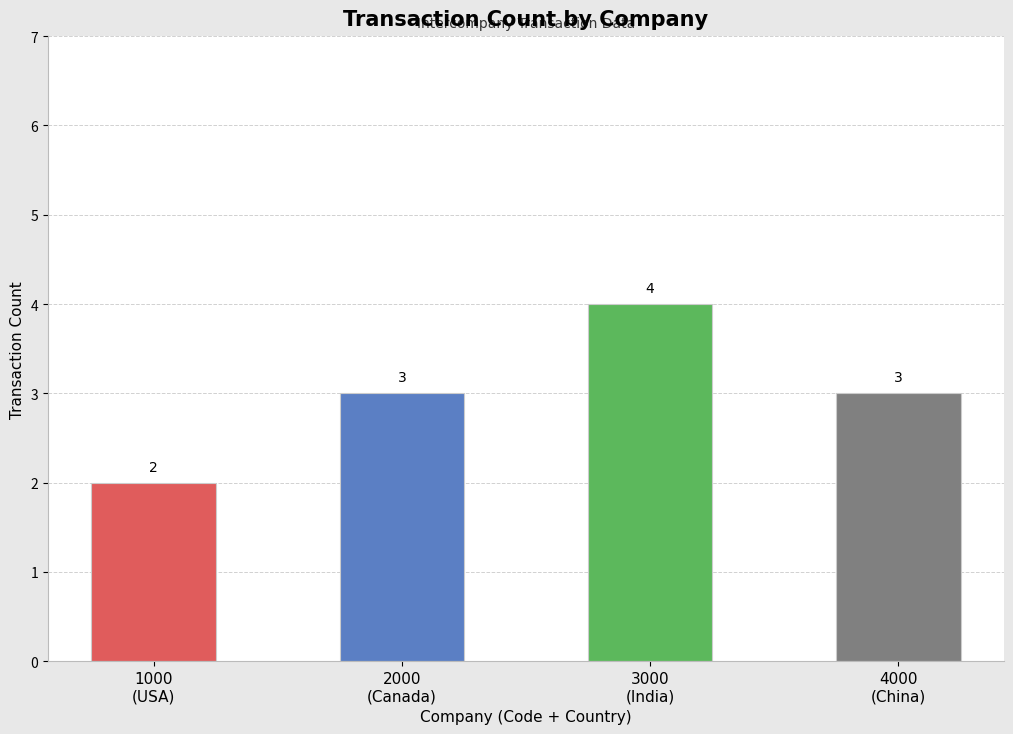

Is it true that the value at 4000
(China) is 3?

True